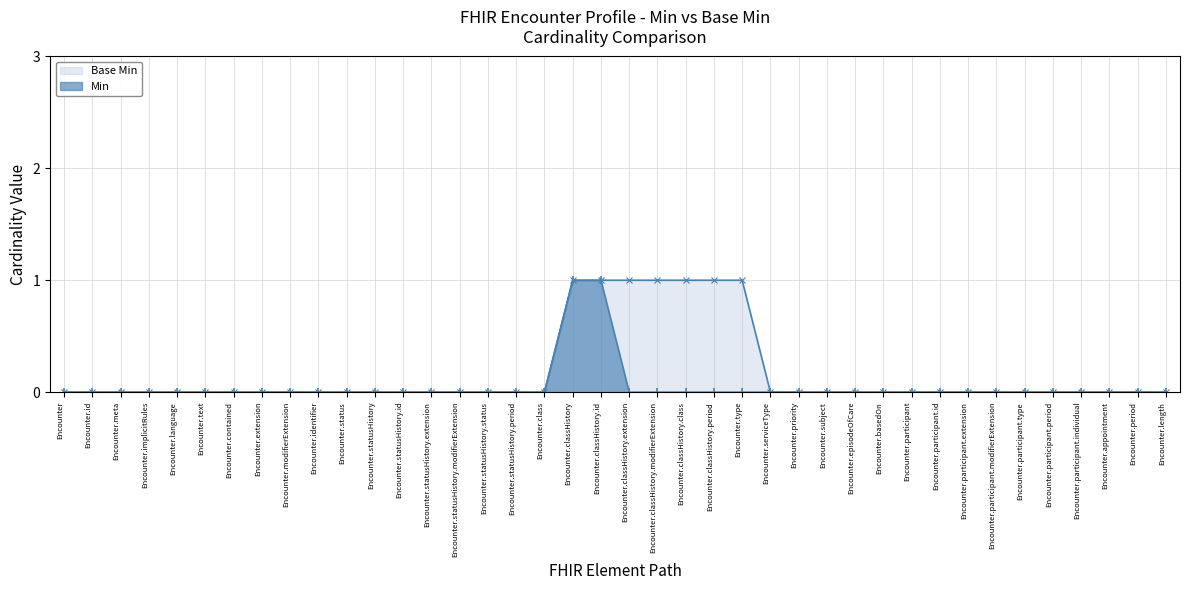

Is it true that Min equals 1 at Encounter.classHistory?

True